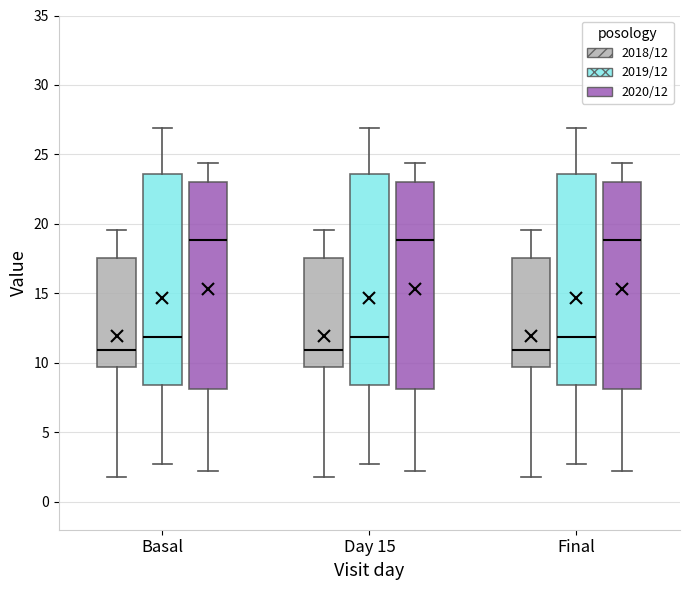

Reading left to right, read every box against the y-axis: the position of its median line, the range the box covers, and the ends of its whiskers. The values are not printed on the chart, so give them approximately, as read against the axis.

Basal (2018/12): median 11.0, box 9.5 to 17.5, whiskers 2.0 to 19.5
Basal (2019/12): median 12.0, box 8.5 to 23.5, whiskers 2.5 to 27.0
Basal (2020/12): median 19.0, box 8.0 to 23.0, whiskers 2.5 to 24.5
Day 15 (2018/12): median 11.0, box 9.5 to 17.5, whiskers 2.0 to 19.5
Day 15 (2019/12): median 12.0, box 8.5 to 23.5, whiskers 2.5 to 27.0
Day 15 (2020/12): median 19.0, box 8.0 to 23.0, whiskers 2.5 to 24.5
Final (2018/12): median 11.0, box 9.5 to 17.5, whiskers 2.0 to 19.5
Final (2019/12): median 12.0, box 8.5 to 23.5, whiskers 2.5 to 27.0
Final (2020/12): median 19.0, box 8.0 to 23.0, whiskers 2.5 to 24.5